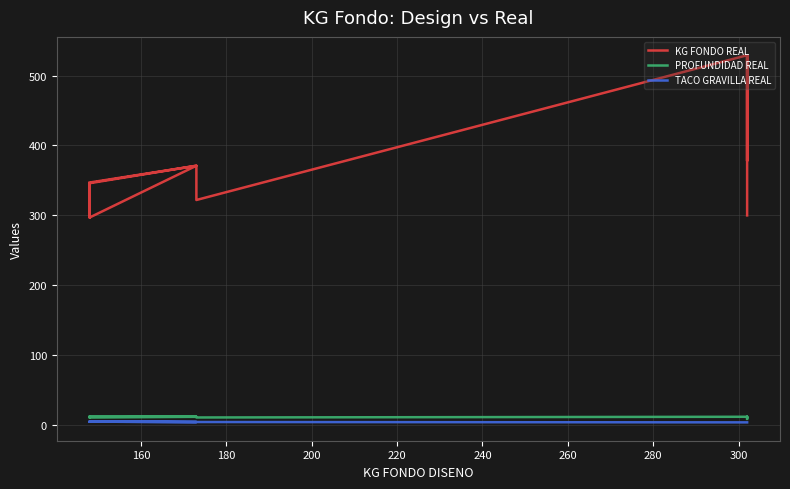

What is the value of the KG FONDO REAL point at the 20th from the left?

300.0